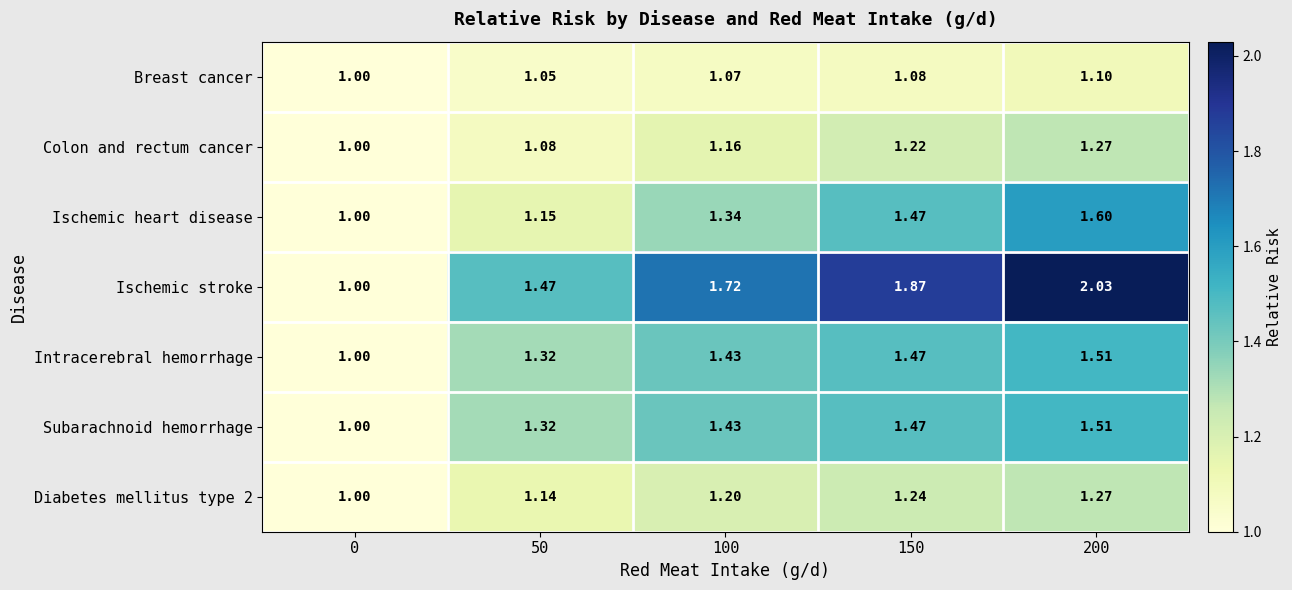

Between 50 and 100, which series saw the biggest shift?

Ischemic stroke